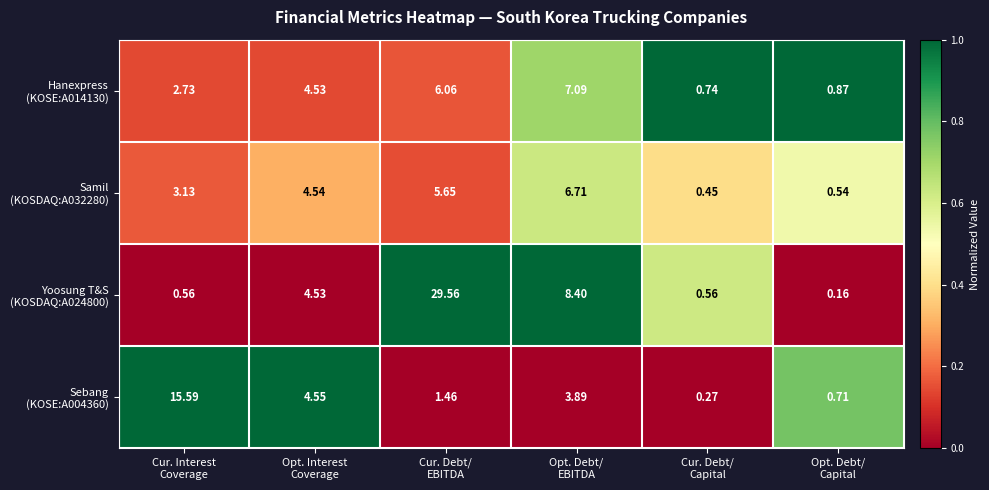

Count the number of data series in this chart.

4